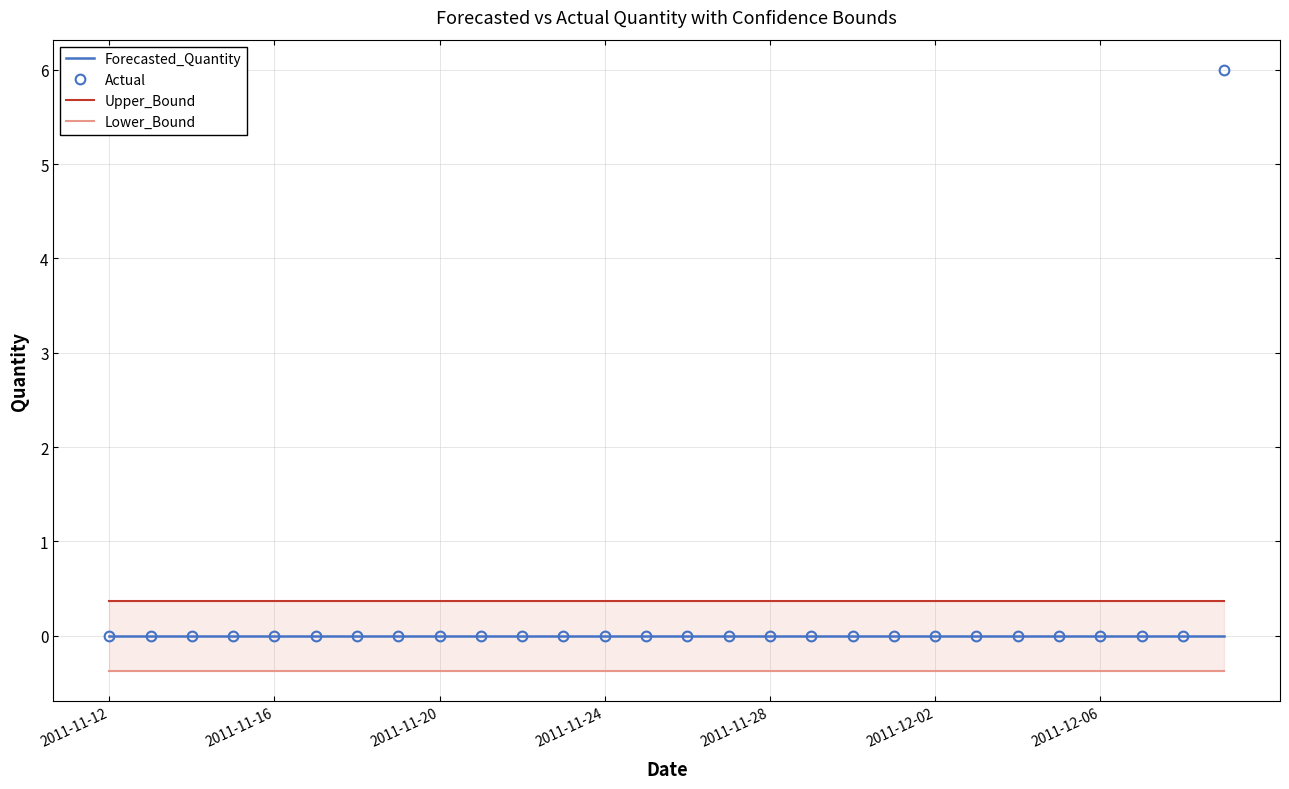

Count the Actual values in the range 0 to 1.

27